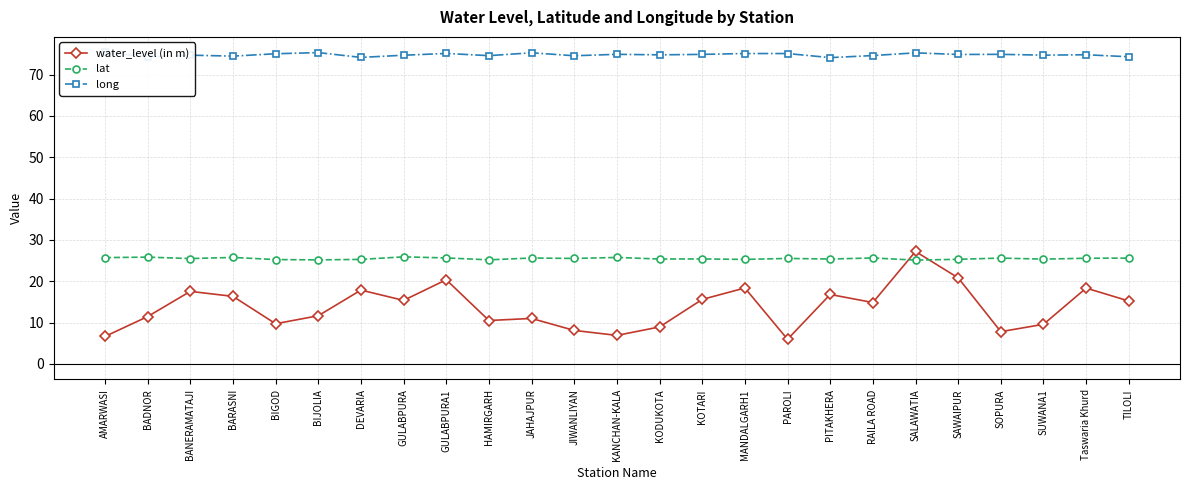

True or false: long and water_level (in m) cross at least once.

False